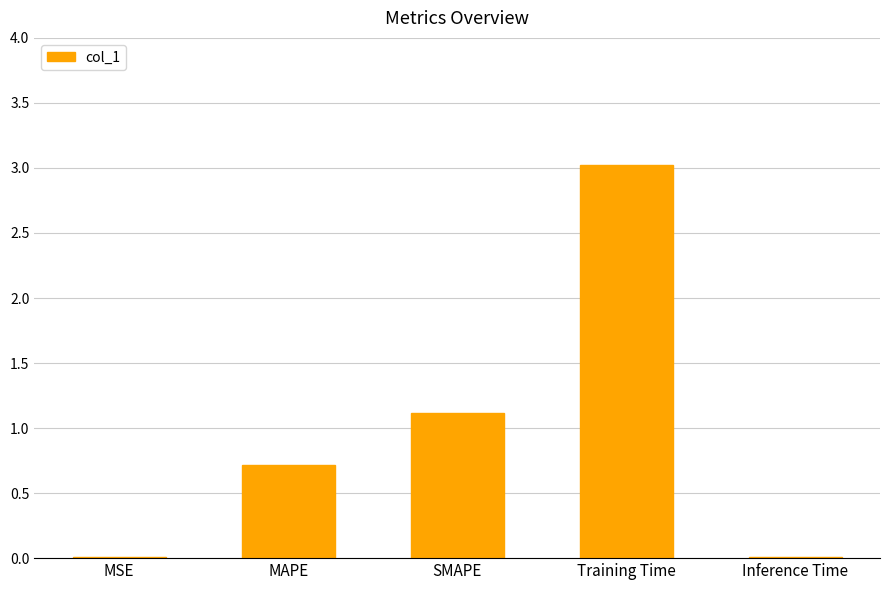

What is the change in value from MAPE to Inference Time?

-0.7